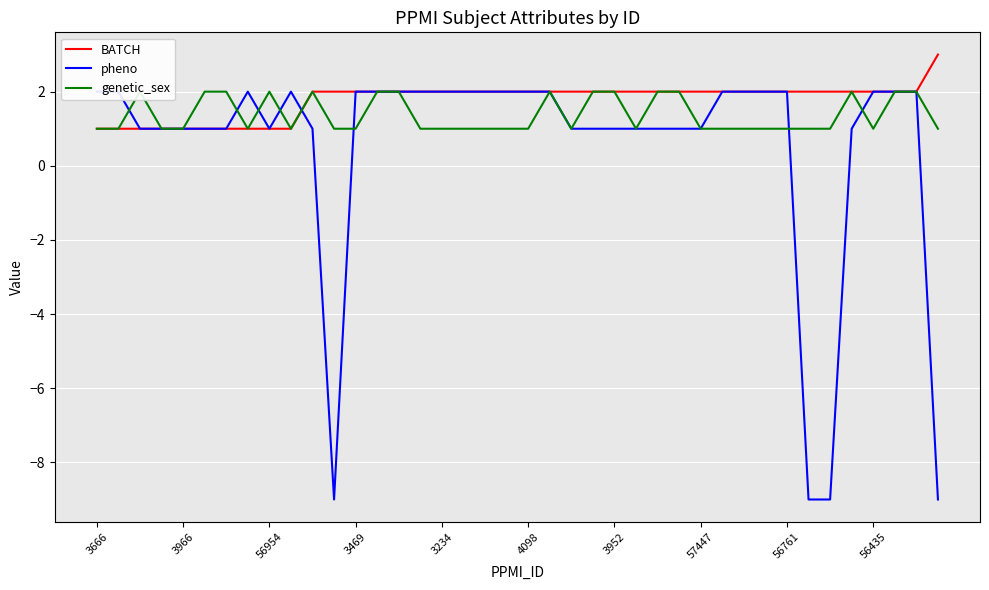

Is it true that BATCH equals 3 at 56761?

False